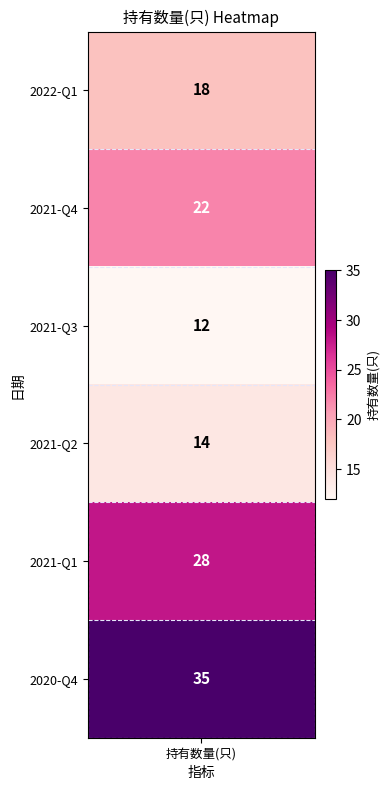

What is the difference between the values at 2022-Q1 and 2021-Q4?

4